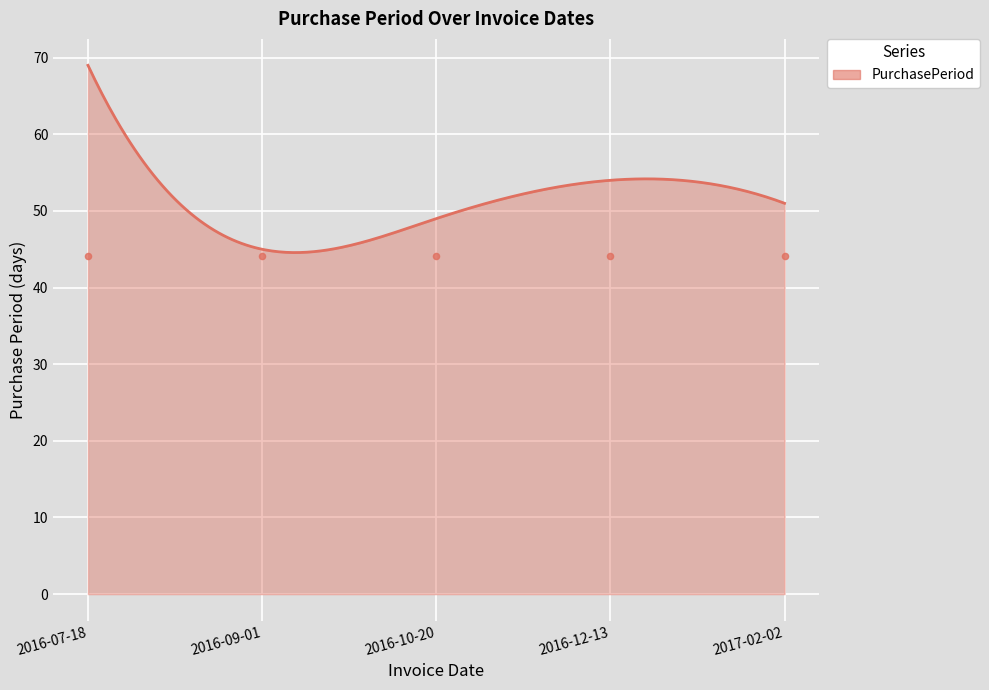

What is the ratio of the value at 2016-07-18 to the value at 2016-10-20?

1.4